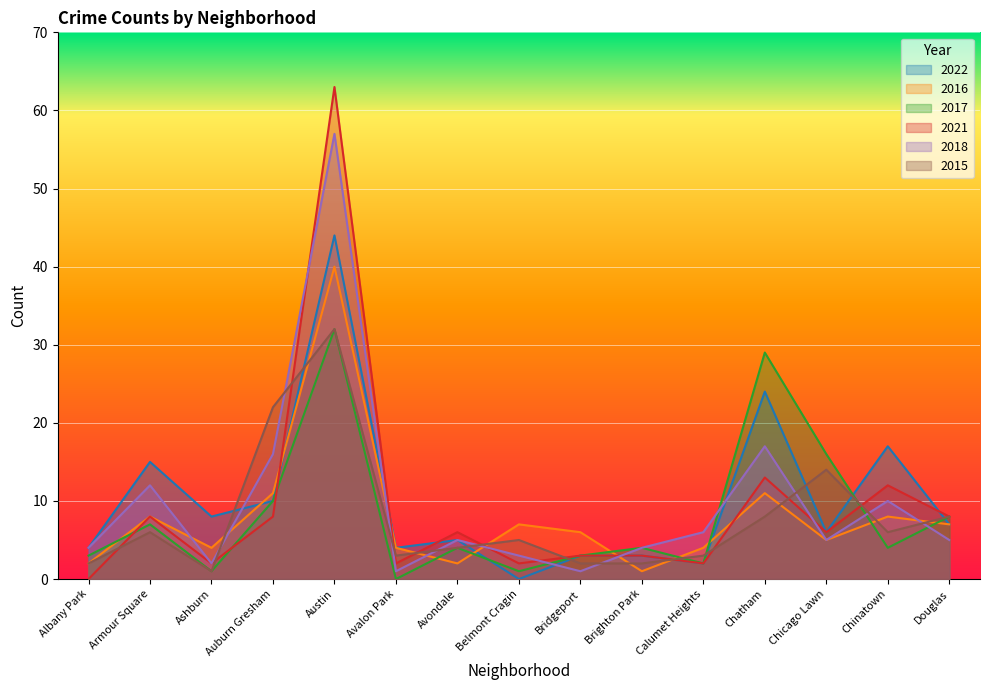

Between Austin and Avondale, which series saw the biggest shift?

2021